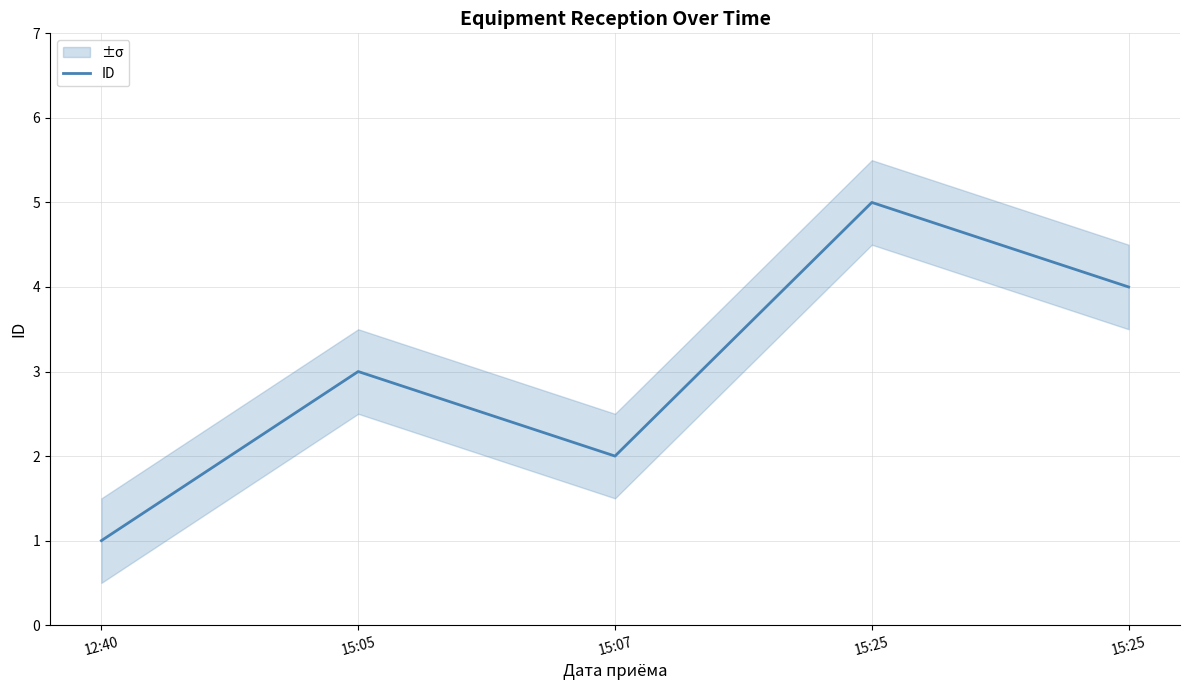

What is the difference between the maximum and minimum values?

4